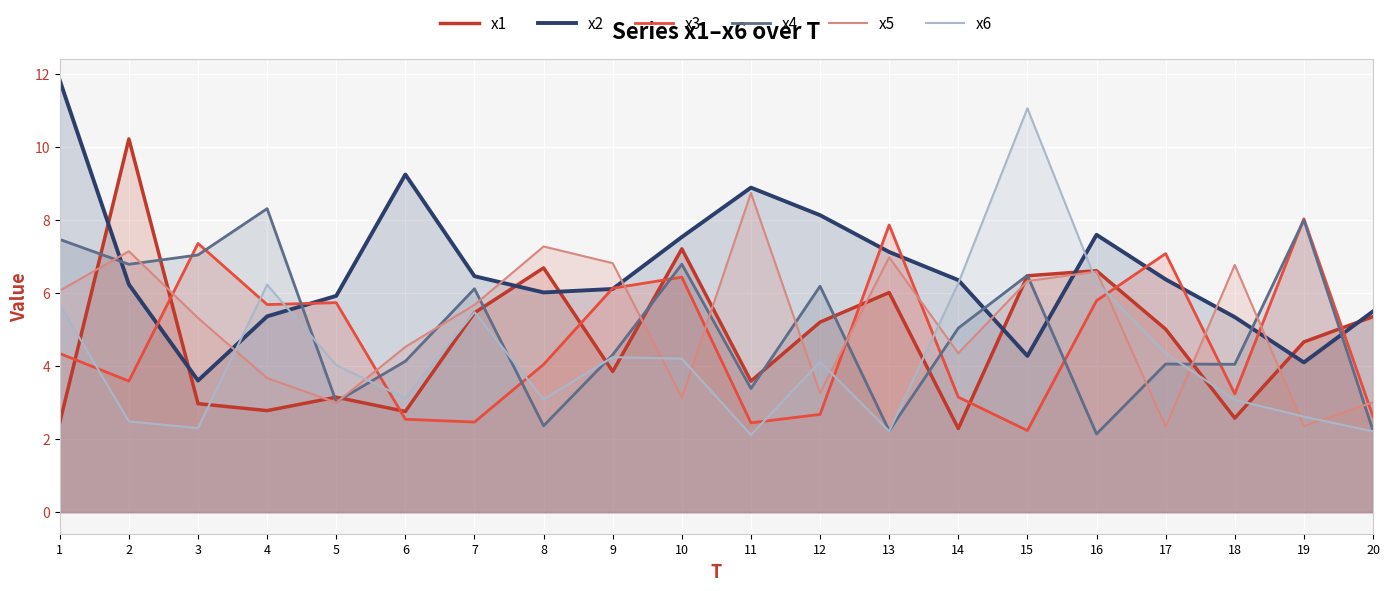

At 20, list the series in order from largest to smallest.

x2, x1, x5, x3, x4, x6